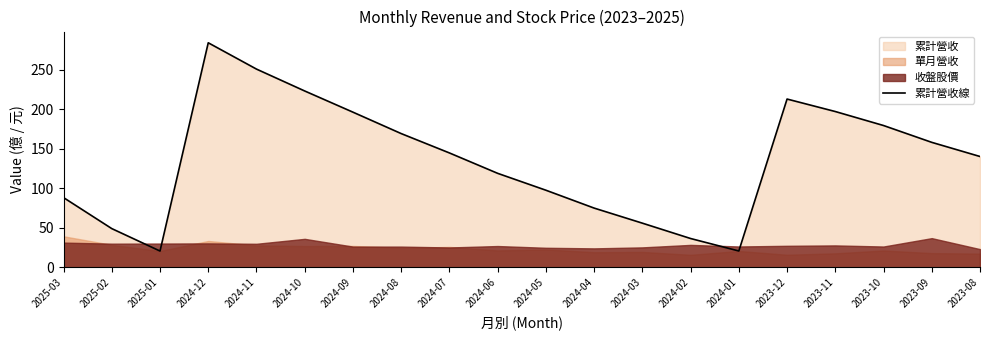

List the labels in order of value, largest first.

2024-12, 2024-11, 2024-10, 2023-12, 2023-11, 2024-09, 2023-10, 2024-08, 2023-09, 2024-07, 2023-08, 2024-06, 2024-05, 2025-03, 2024-04, 2024-03, 2025-02, 2024-02, 2024-01, 2025-01